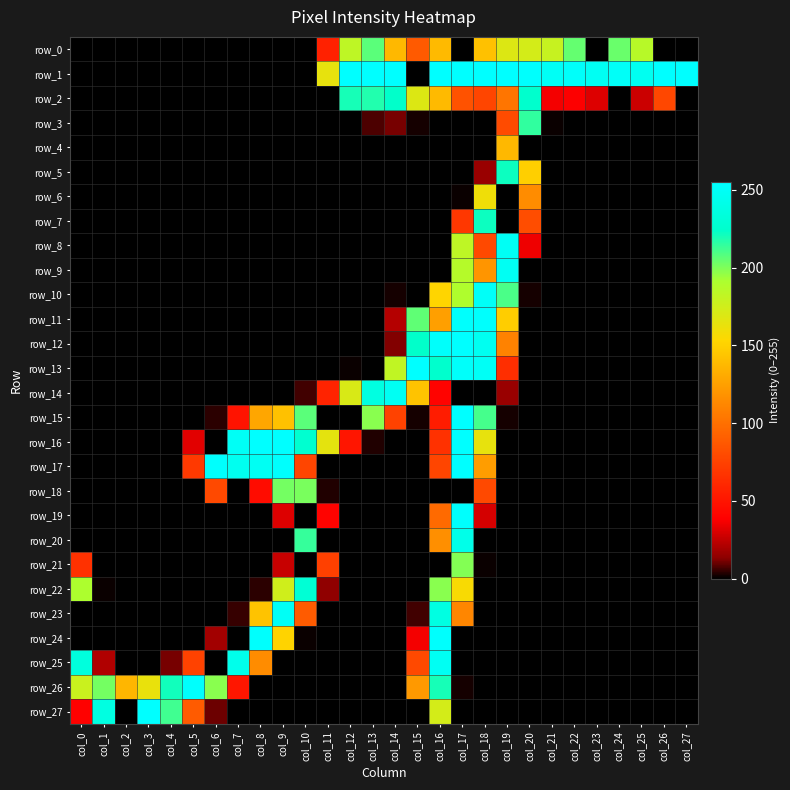

What is the total value across all series at col_26?

333